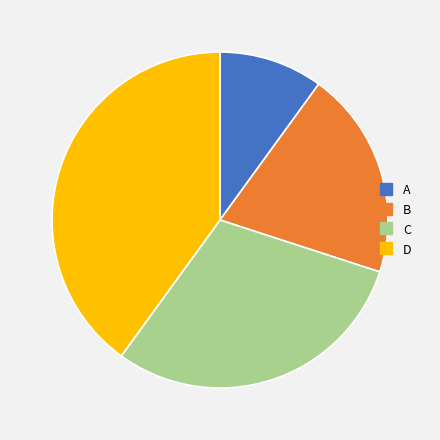

Is it true that A is 21% of the pie?

False